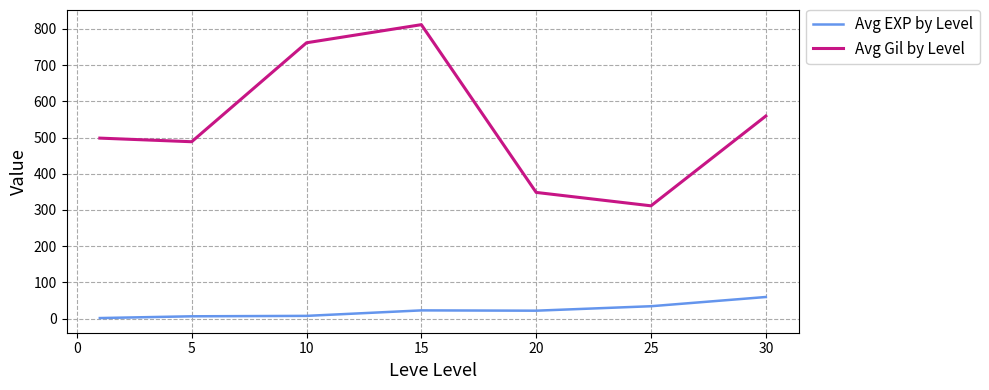

True or false: Avg Gil by Level and Avg EXP by Level intersect in this chart.

False